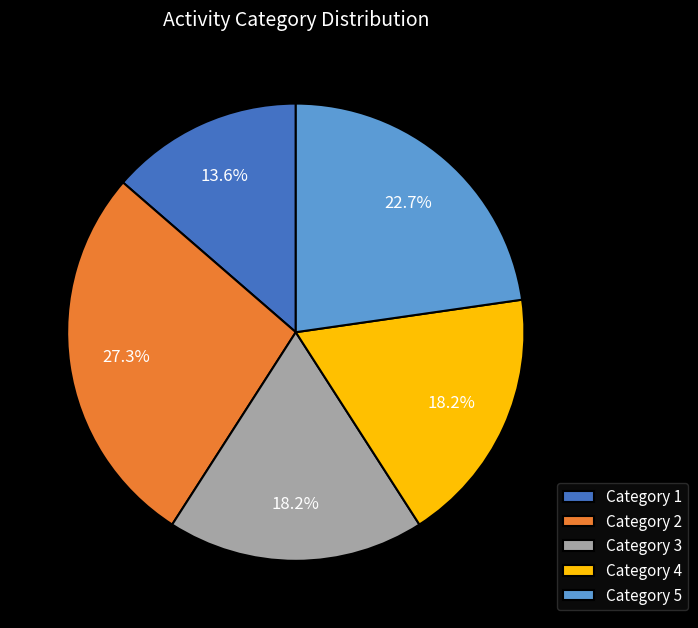

Does any single category account for the majority?

No